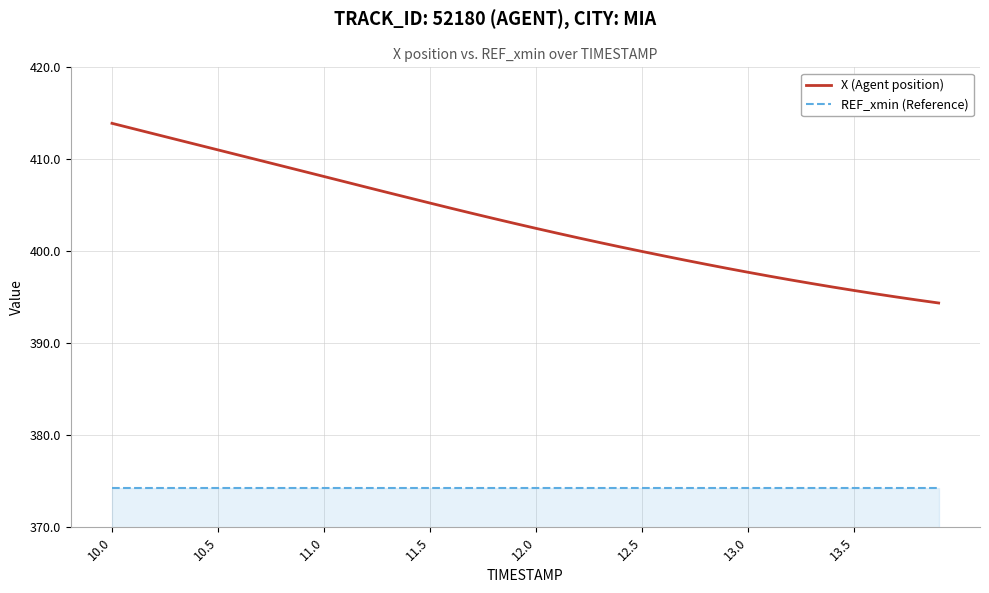

What is the minimum value for REF_xmin (Reference)?

374.3